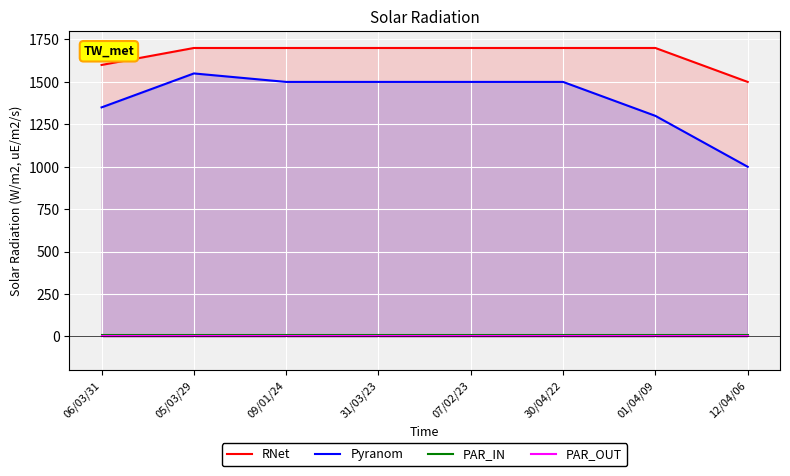

What is the total value across all series at 30/04/22?

3213